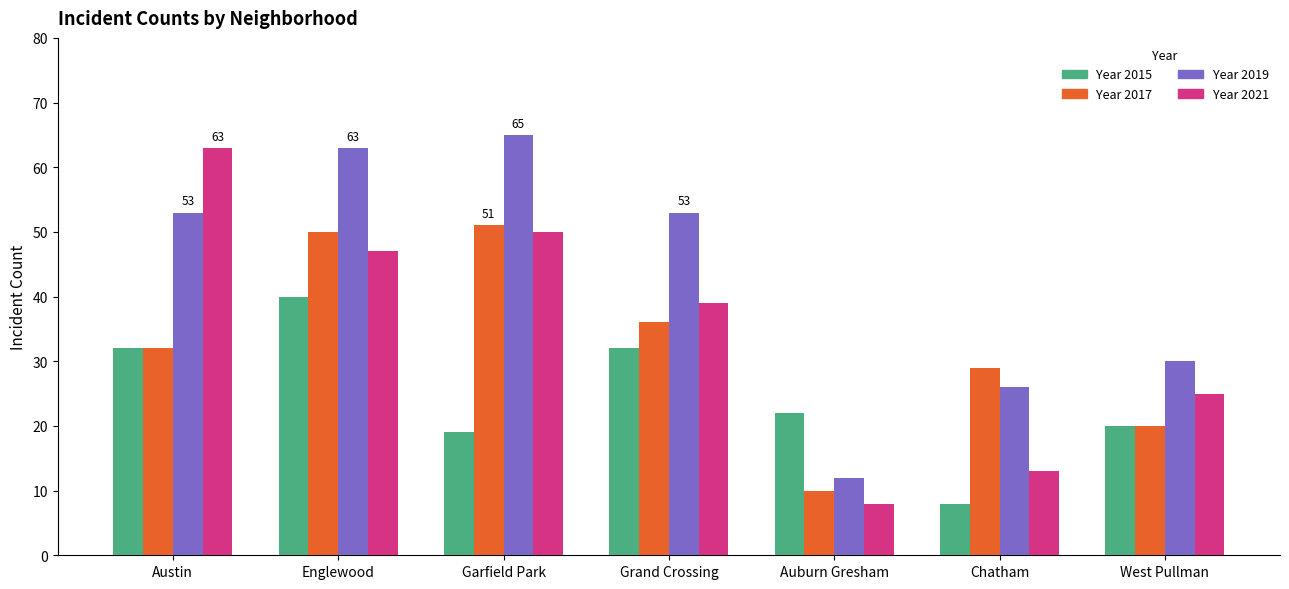

What is the spread (max minus min) of values at Garfield Park?

46